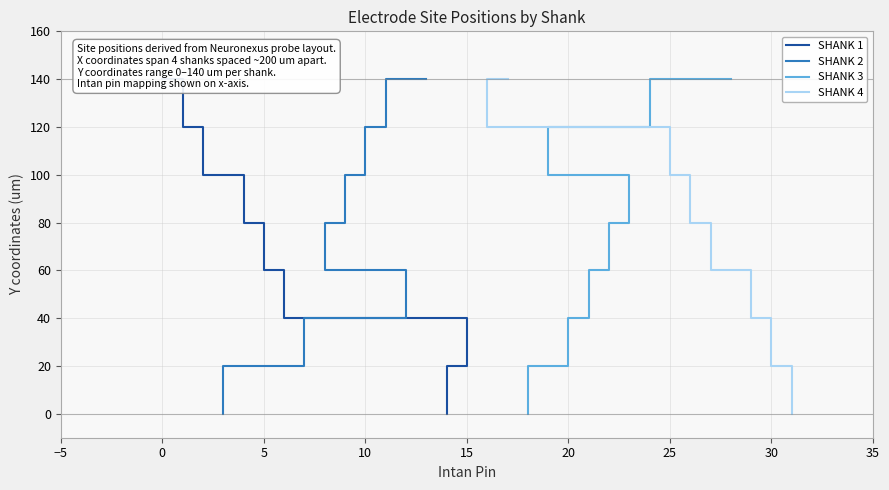

What are all the series names shown in the legend?

SHANK 1, SHANK 2, SHANK 3, SHANK 4